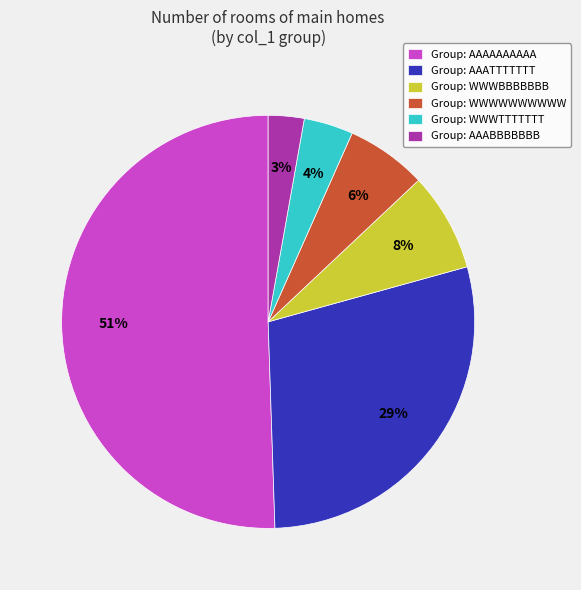

Is it true that Group: AAAAAAAAAA is 65% of the pie?

False